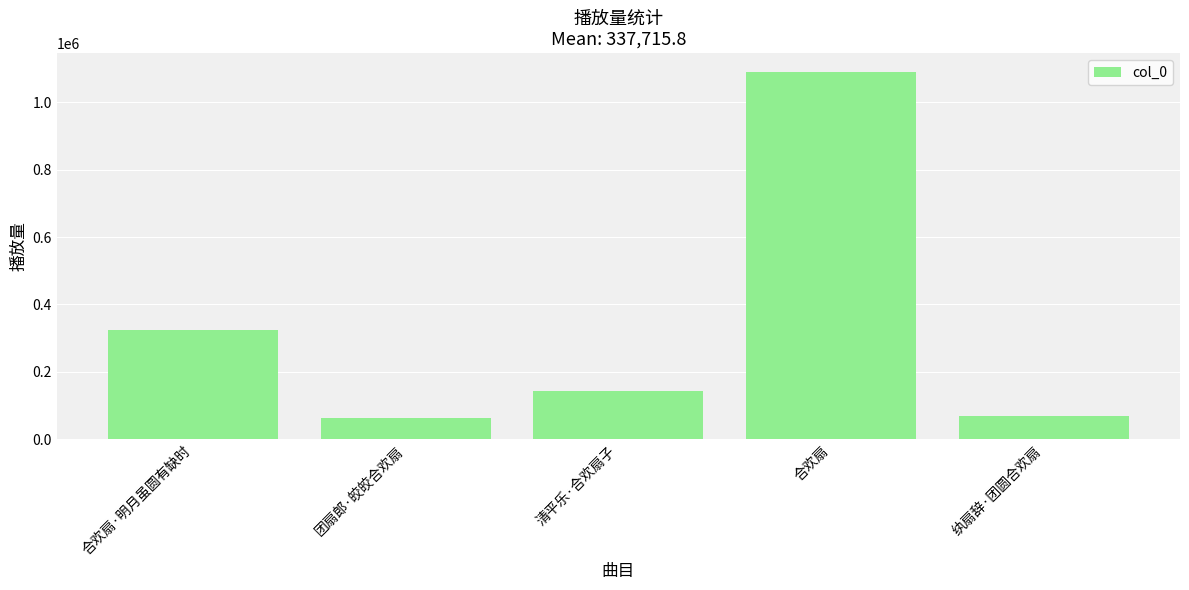

At which category does the chart reach its peak across all series?

合欢扇